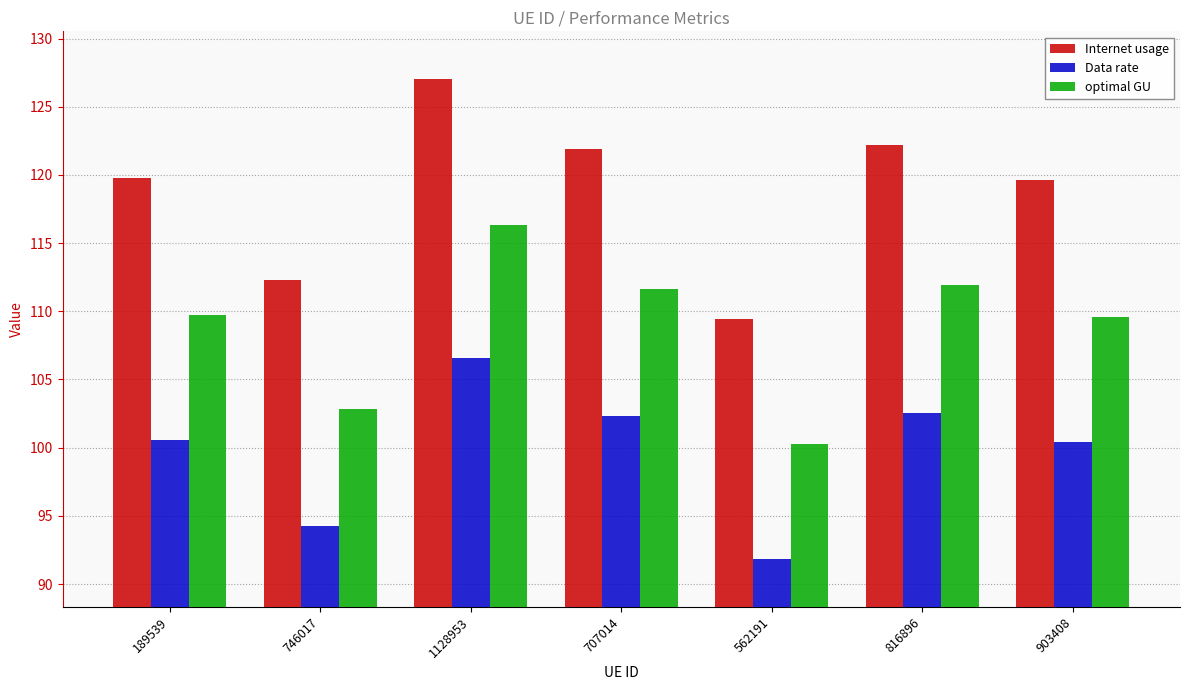

Is it true that optimal GU equals 149.7 at 562191?

False